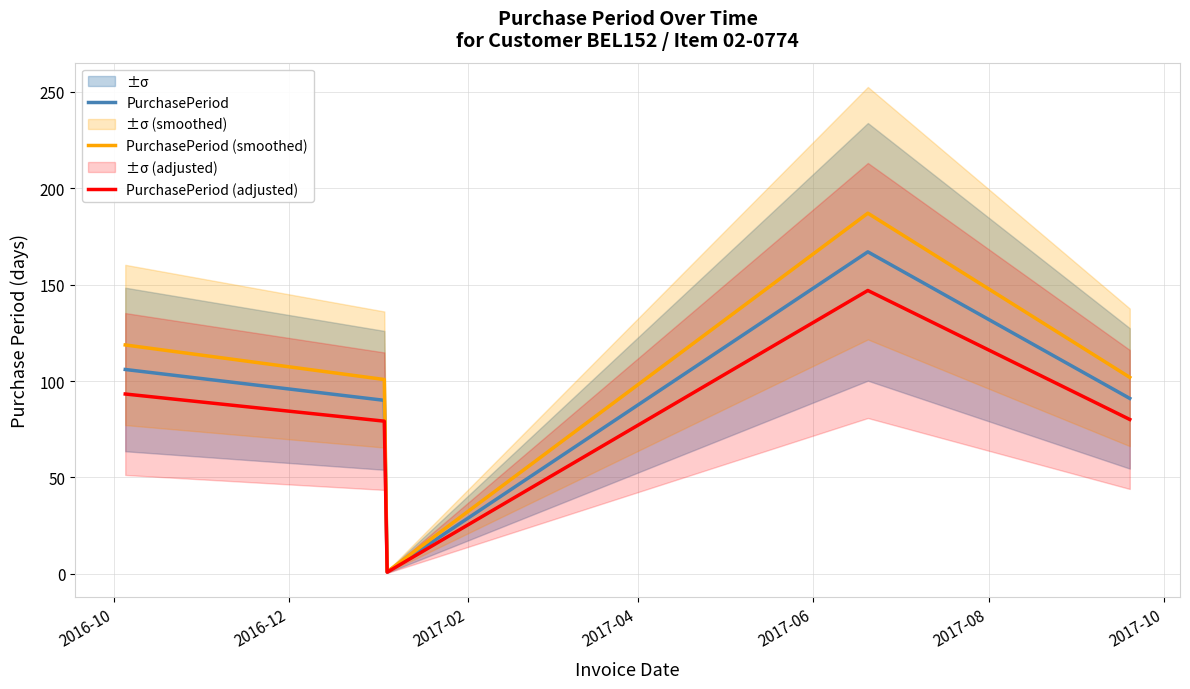

True or false: PurchasePeriod (adjusted) and PurchasePeriod cross at least once.

False